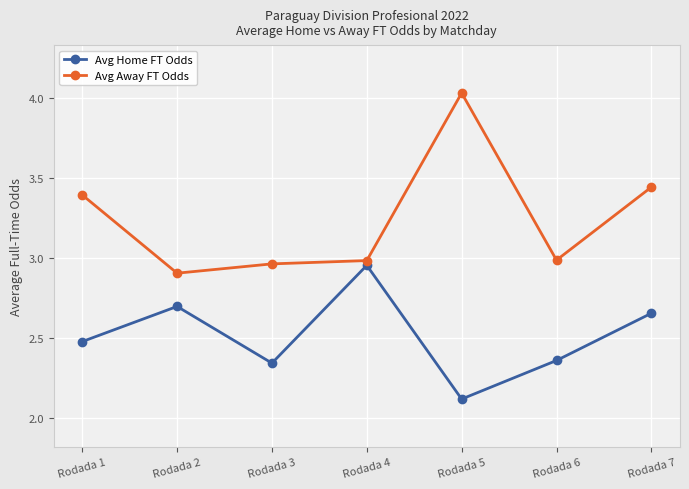

Which label corresponds to the smallest value in the chart?

Rodada 5